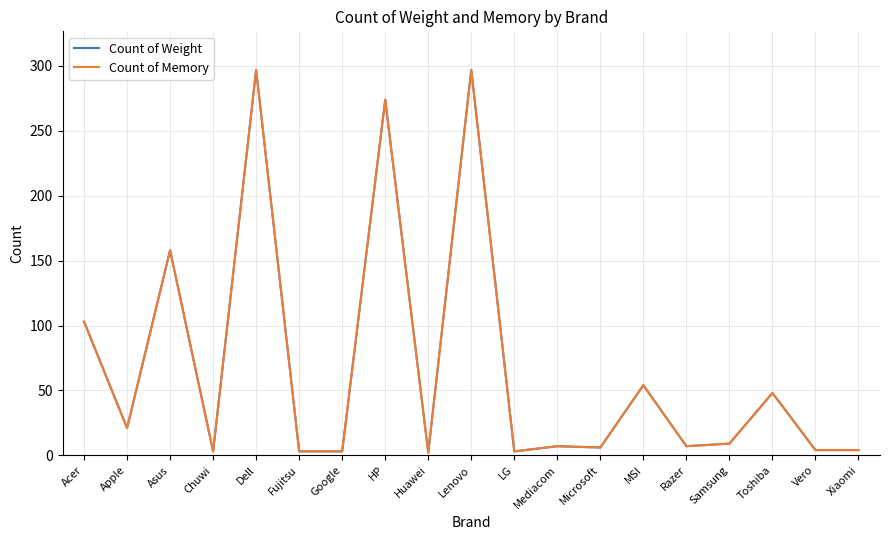

Does the chart have visible grid lines?

Yes